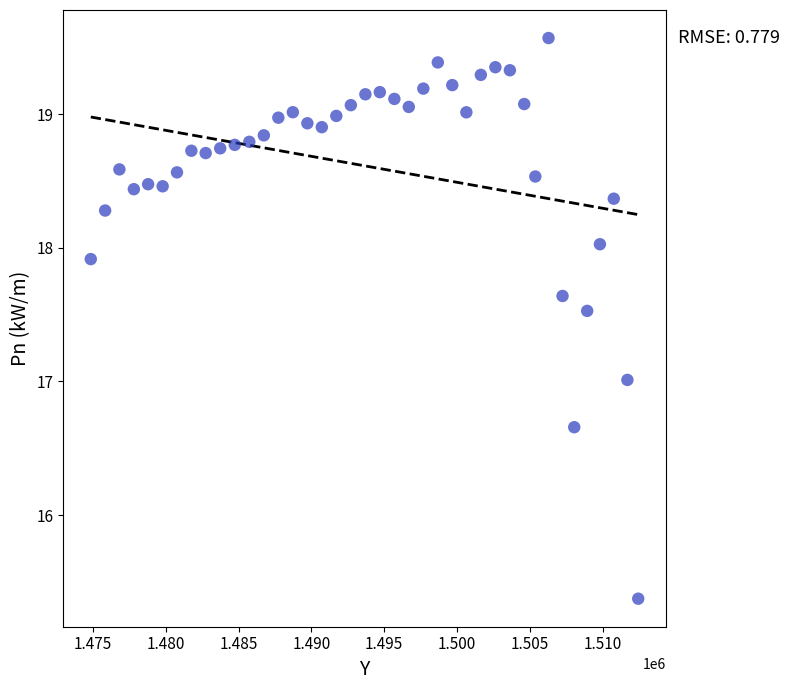

What is the range of X values (max minus min)?

37605.0